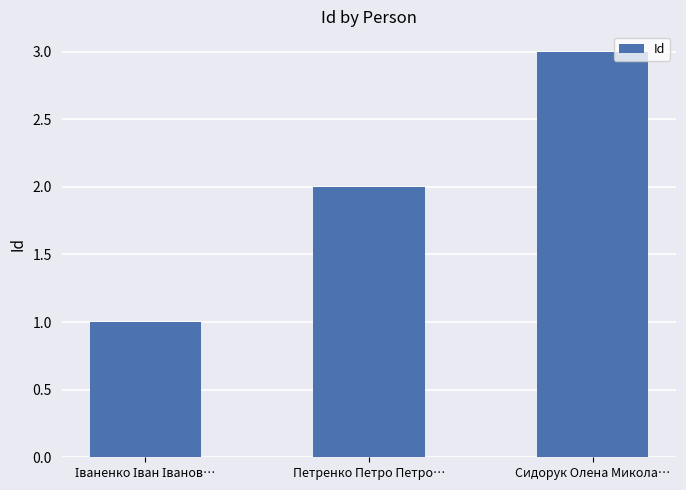

What is the greatest value displayed?

3